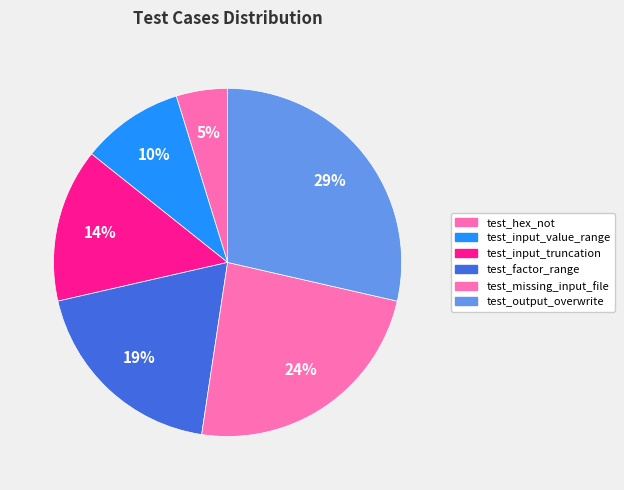

Count the number of slices in the pie.

6